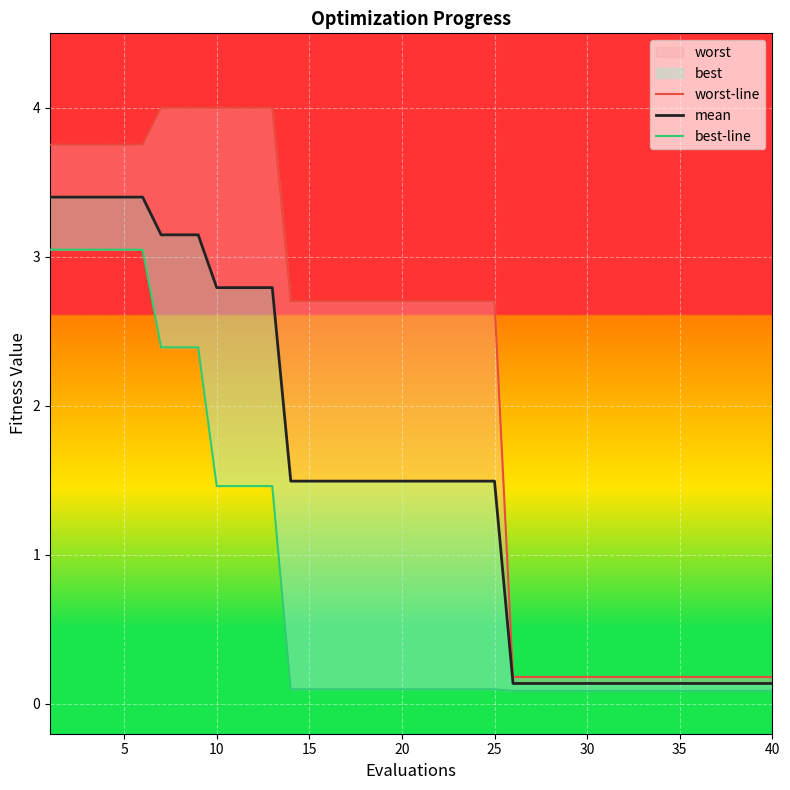

What is the difference between the mean values at 10 and 20?

1.3